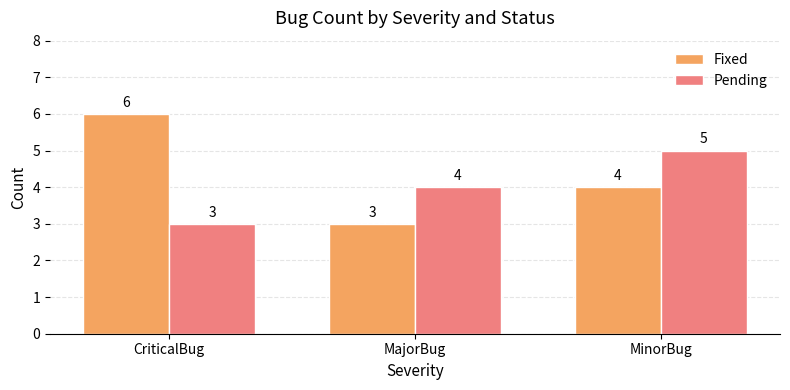

What is the sum of all Fixed values?

13